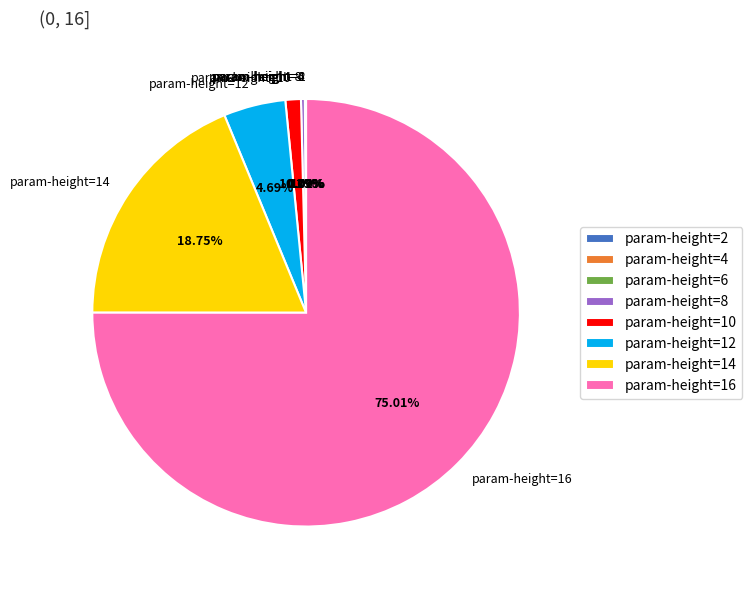

Between param-height=12 and param-height=8, which is larger?

param-height=12